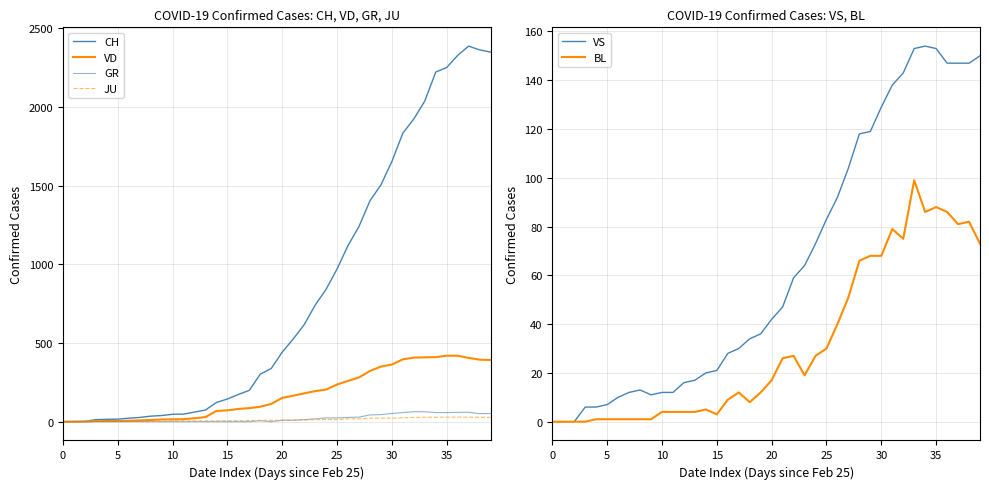

Reading left to right, what are all the values shown in this chart?

CH: 0	1	2	13	15	16	22	27	35	39	47	48	61	74	122	144	173	199	302	338	442	525	616	740	841	970	1119	1240	1403	1504	1653	1833	1923	2037	2221	2250	2327	2386	2362	2348
VD: 0	0	0	4	4	4	6	8	11	14	15	16	22	29	68	72	81	86	95	113	151	165	180	194	204	236	259	281	322	350	363	396	407	409	410	419	419	405	394	392
GR: 0	0	0	0	0	0	0	0	0	0	0	0	0	0	0	0	0	0	6	0	9	9	13	18	24	24	27	29	43	45	52	58	63	63	58	58	59	60	51	52
JU: 0	0	1	1	1	1	1	1	1	2	5	5	5	5	5	6	6	8	8	9	9	11	11	12	14	13	18	18	22	23	22	25	27	28	28	29	29	29	28	27
VS: 0	0	0	6	6	7	10	12	13	11	12	12	16	17	20	21	28	30	34	36	42	47	59	64	73	83	92	104	118	119	129	138	143	153	154	153	147	147	147	150
BL: 0	0	0	0	1	1	1	1	1	1	4	4	4	4	5	3	9	12	8	12	17	26	27	19	27	30	40	51	66	68	68	79	75	99	86	88	86	81	82	73